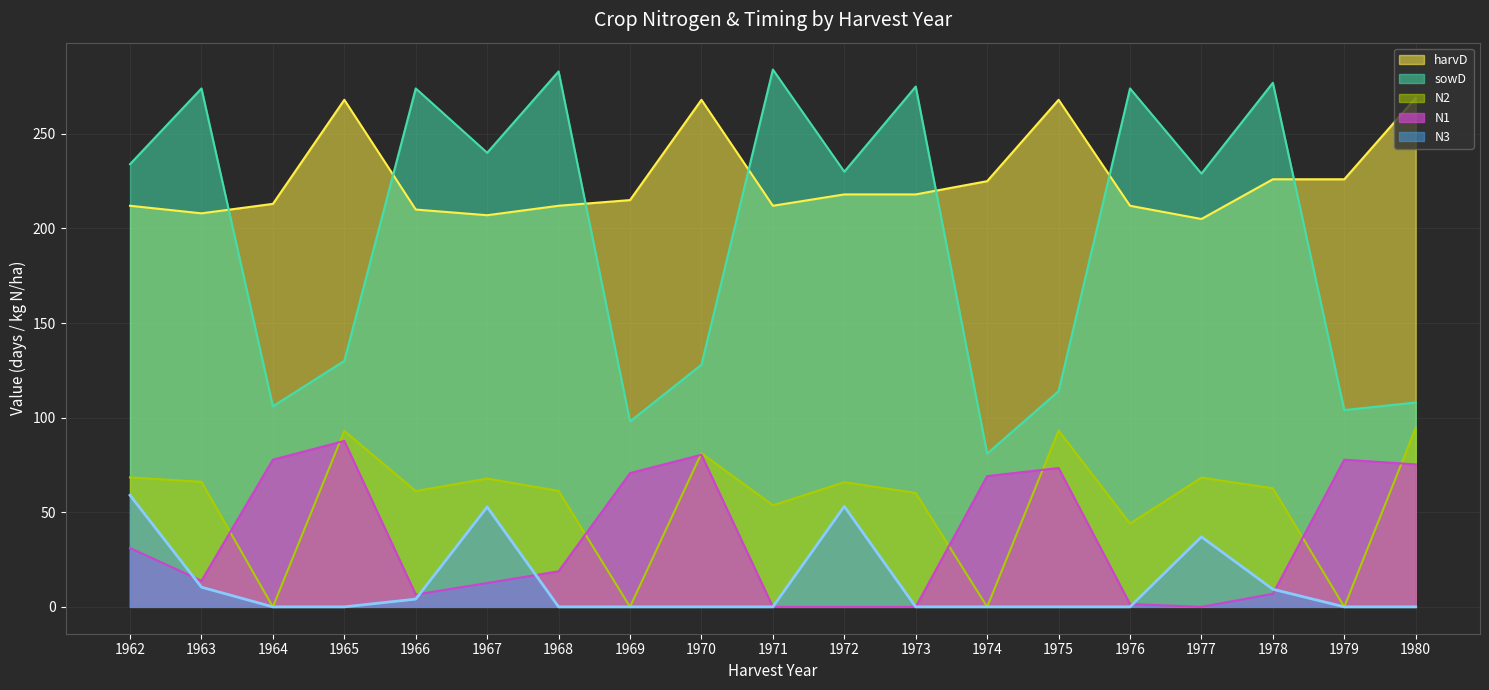

True or false: sowD has more than 1 points higher than both neighbors.

True